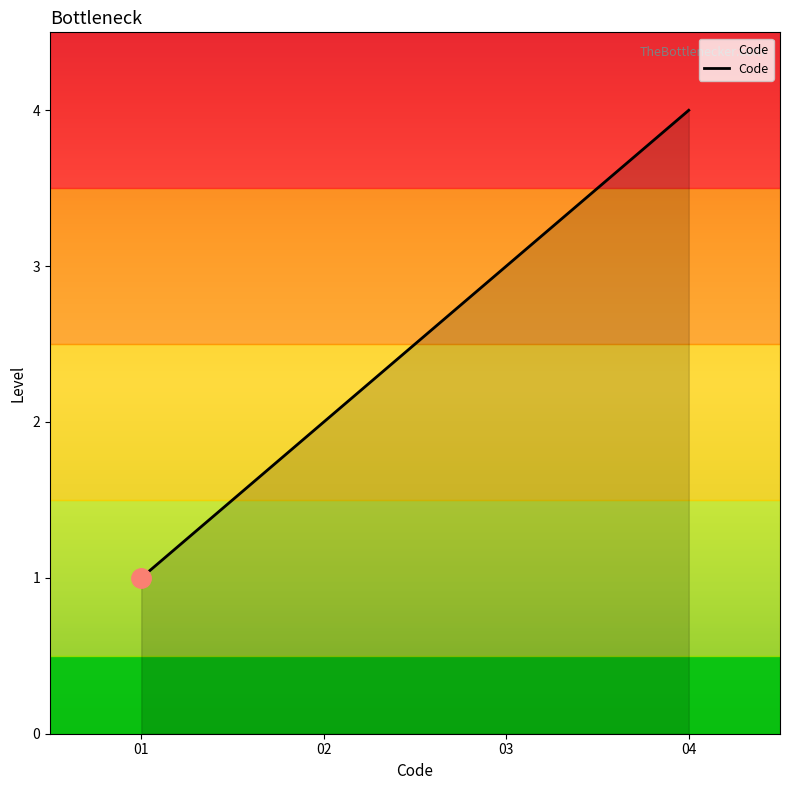

What is the greatest value displayed?

4